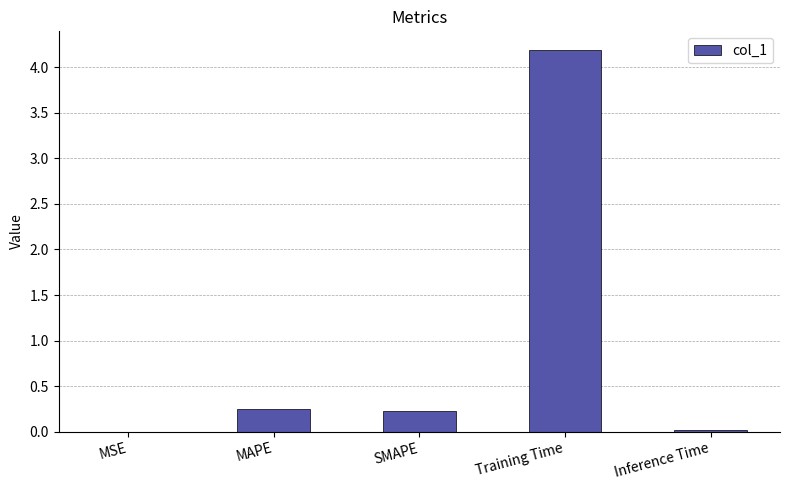

What is the sum of all values?

4.7